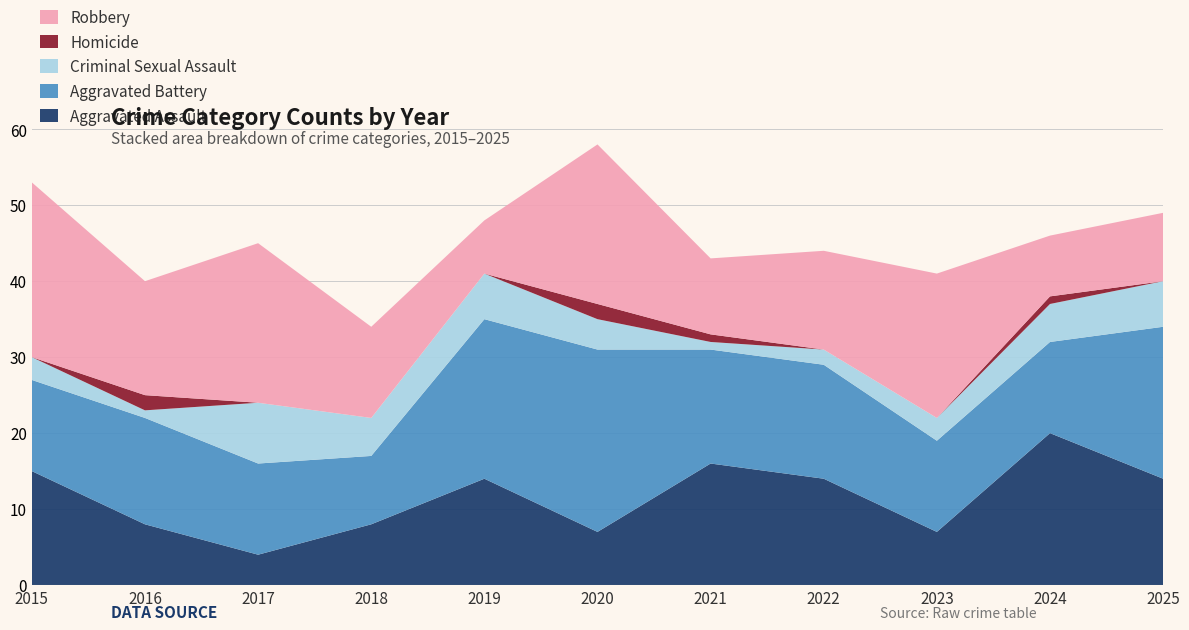

Reading left to right, what are all the values shown in this chart?

Aggravated Assault: 2015=15	2016=8	2017=4	2018=8	2019=14	2020=7	2021=16	2022=14	2023=7	2024=20	2025=14
Aggravated Battery: 2015=12	2016=14	2017=12	2018=9	2019=21	2020=24	2021=15	2022=15	2023=12	2024=12	2025=20
Criminal Sexual Assault: 2015=3	2016=1	2017=8	2018=5	2019=6	2020=4	2021=1	2022=2	2023=3	2024=5	2025=6
Homicide: 2015=0	2016=2	2017=0	2018=0	2019=0	2020=2	2021=1	2022=0	2023=0	2024=1	2025=0
Robbery: 2015=23	2016=15	2017=21	2018=12	2019=7	2020=21	2021=10	2022=13	2023=19	2024=8	2025=9